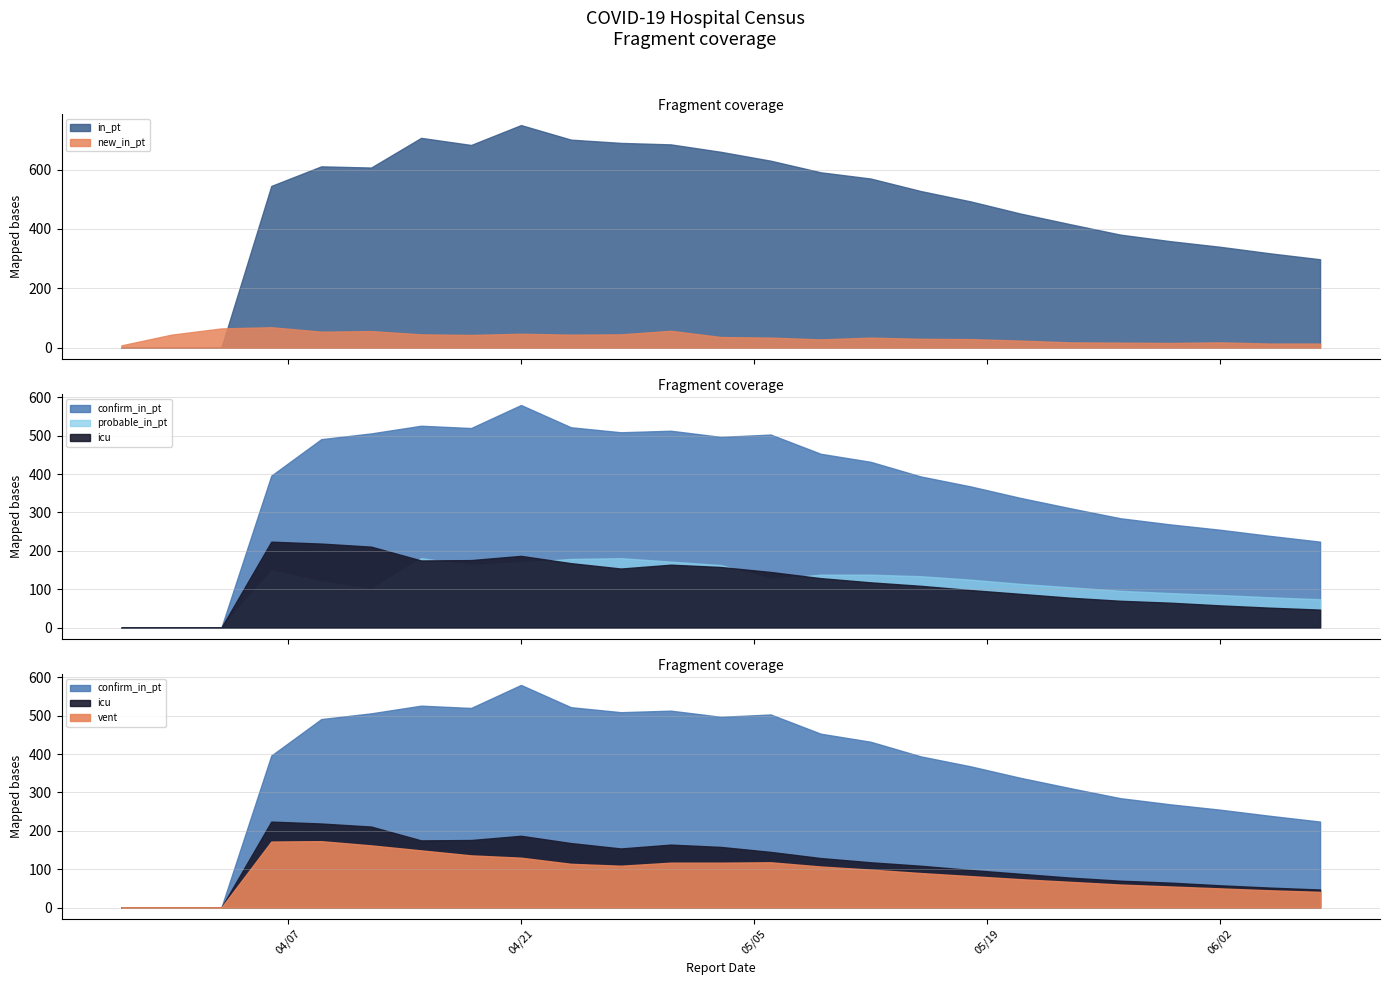

At which category is the sum across all series the highest?

4/21/20